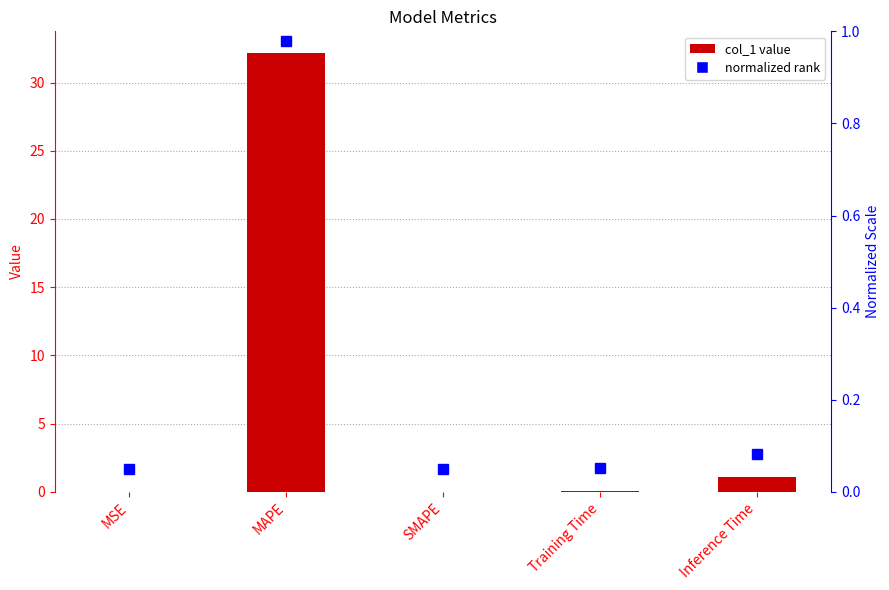

What is the sum of all values?

33.3